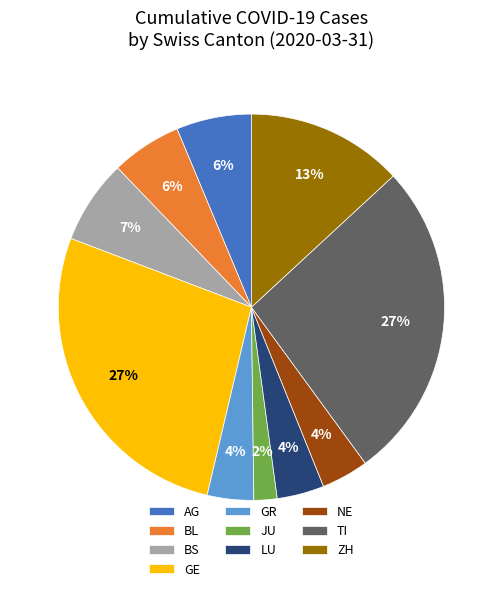

How many segments does this pie chart have?

10